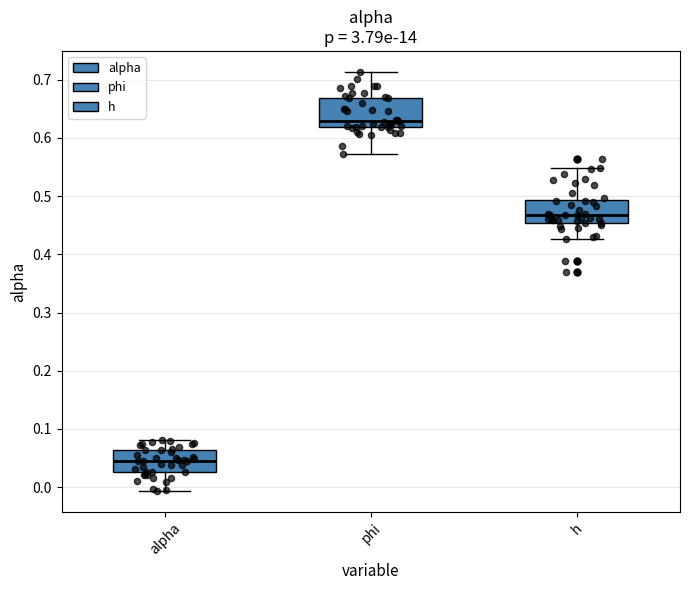

Which box has the highest median line?

phi